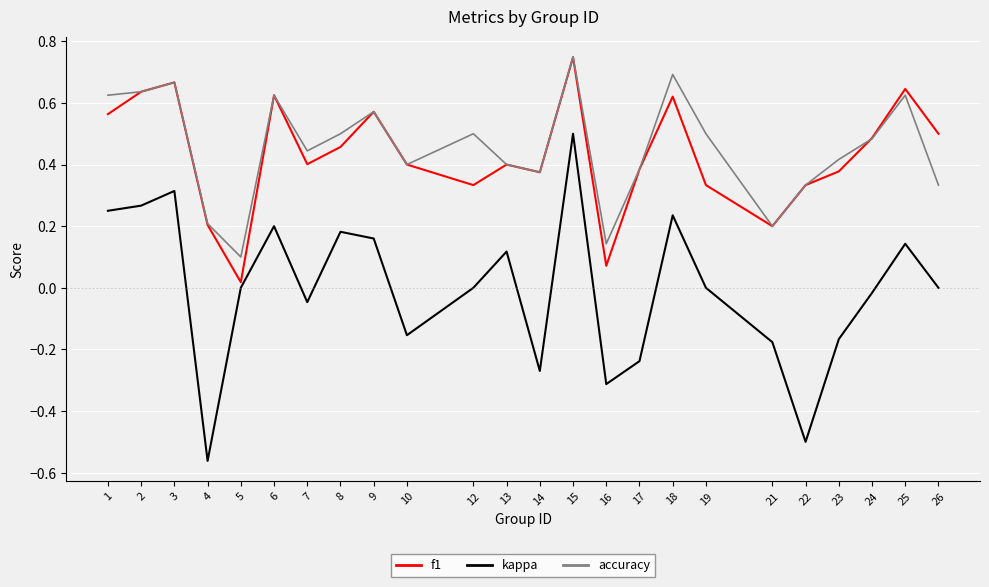

True or false: accuracy and kappa intersect in this chart.

False